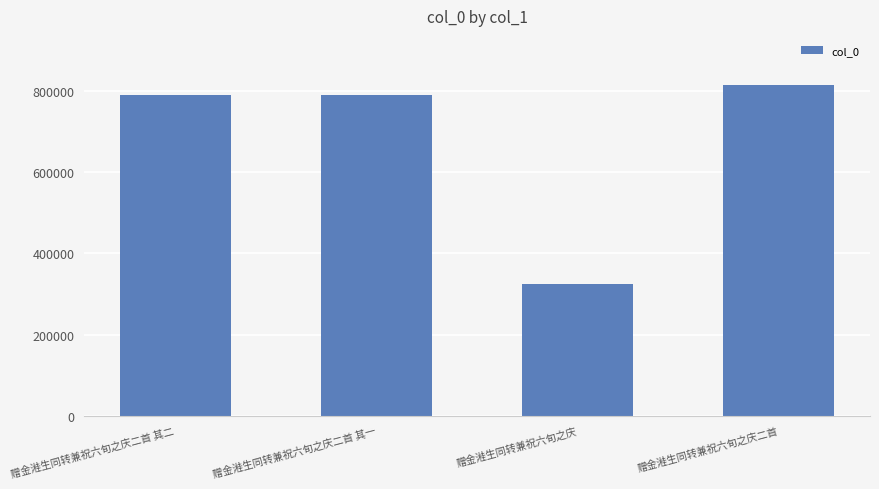

What is the sum of the values at 赠金溎生同转兼祝六旬之庆二首 and 赠金溎生同转兼祝六旬之庆?

1138366